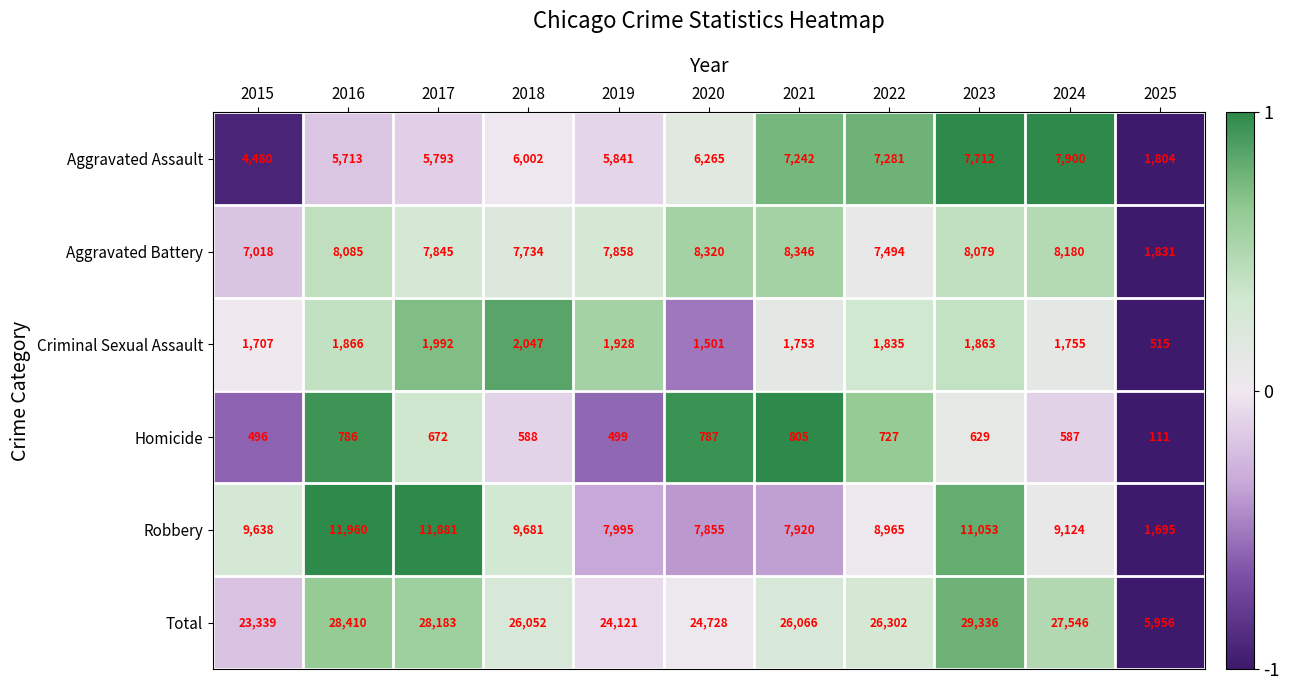

Rank the series by their maximum value, from lowest to highest.

Homicide, Criminal Sexual Assault, Aggravated Assault, Aggravated Battery, Robbery, Total